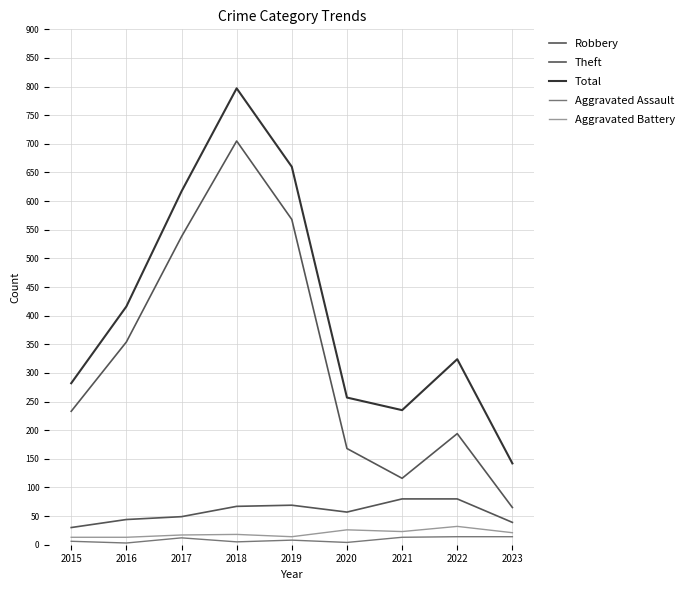

Between 2016 and 2017, which is larger?

2017